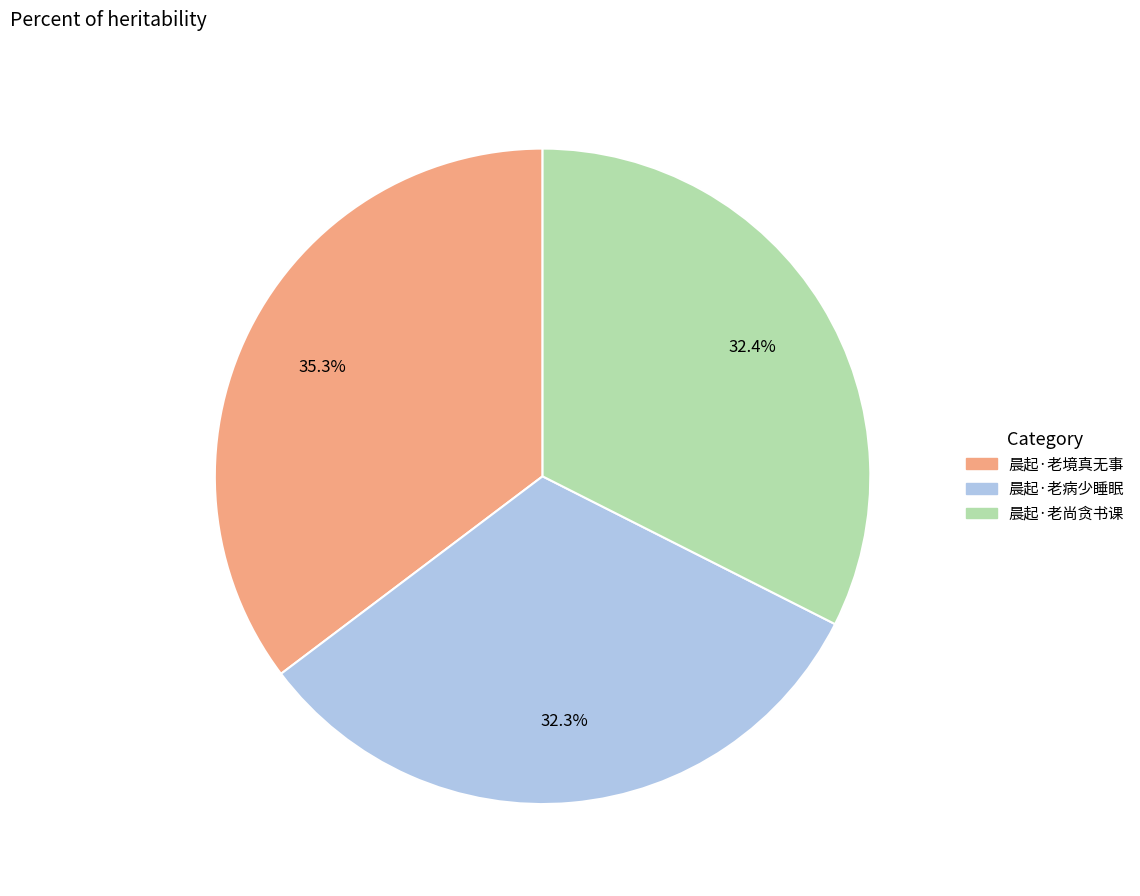

To the nearest percent, what is the difference between the 晨起·老病少睡眠 and 晨起·老境真无事 slice percentages?

3%